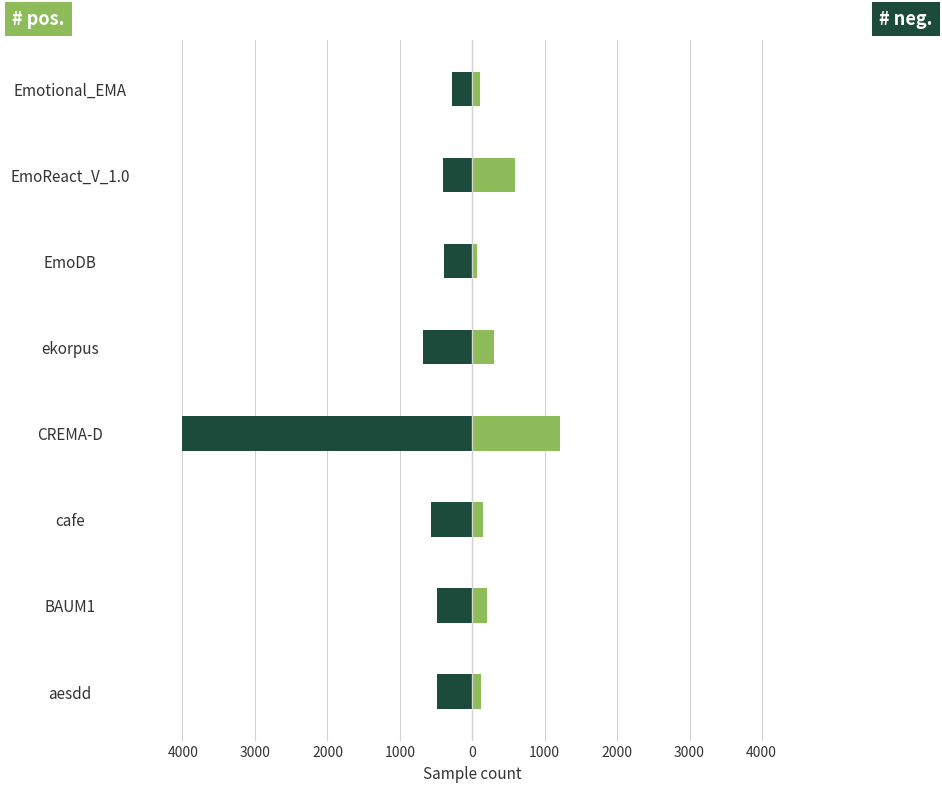

What is the sum of the # neg. values at cafe and ekorpus?

-1251